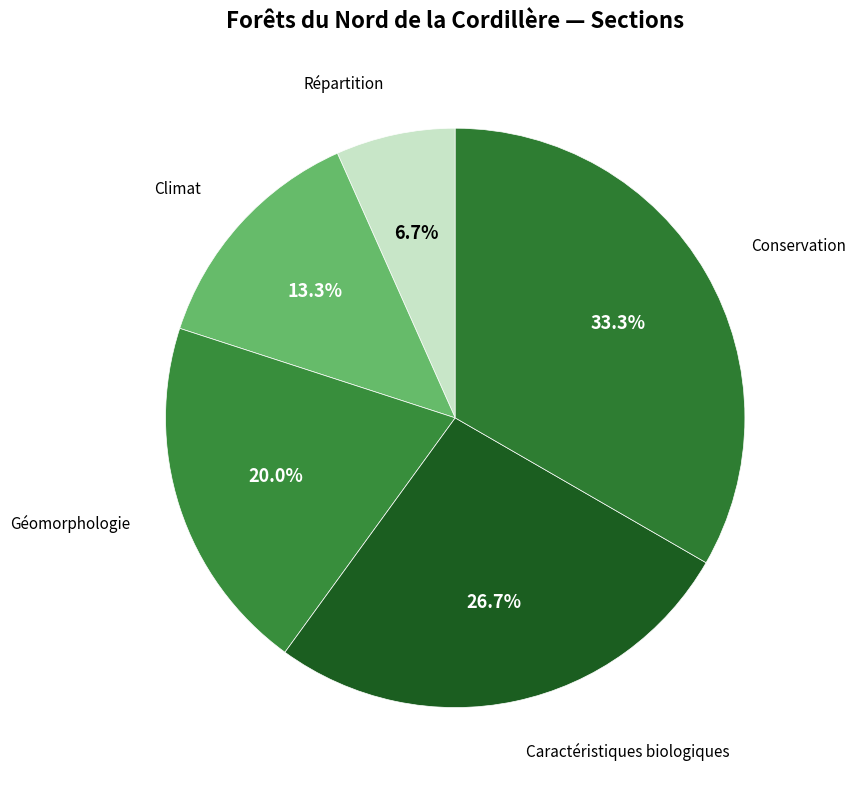

Is there a majority slice in this chart?

No